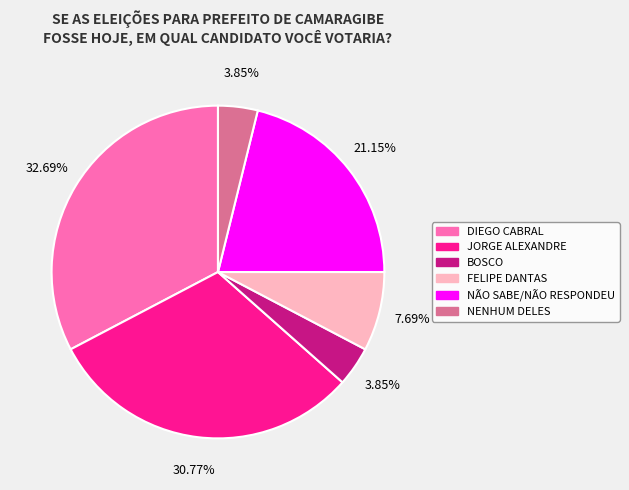

Between JORGE ALEXANDRE and NENHUM DELES, which is larger?

JORGE ALEXANDRE